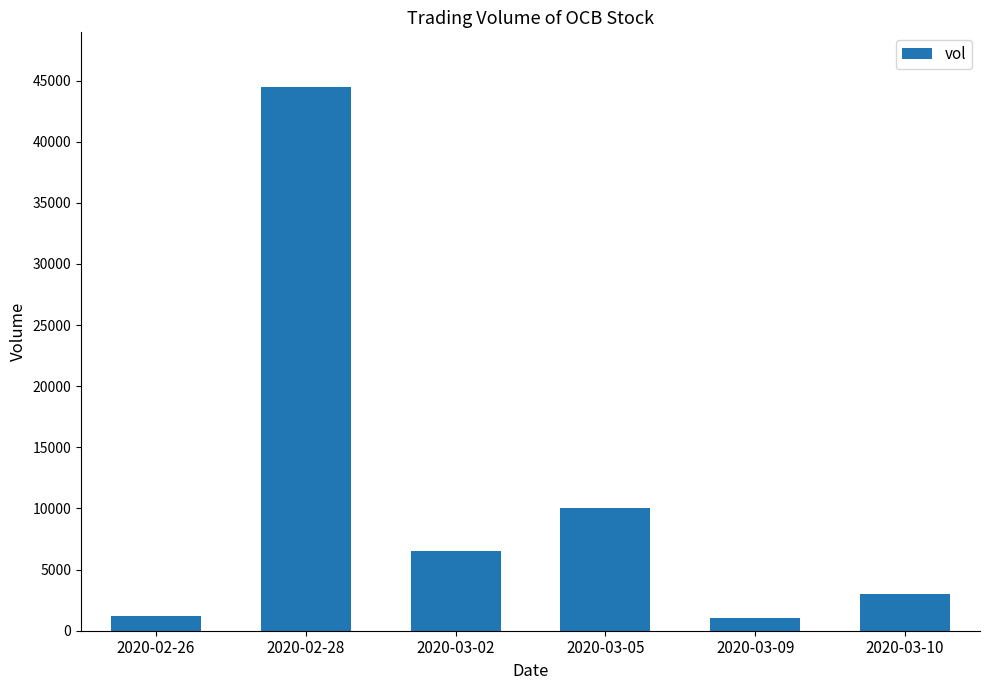

What is the label of the 6th bar from the right?

2020-02-26